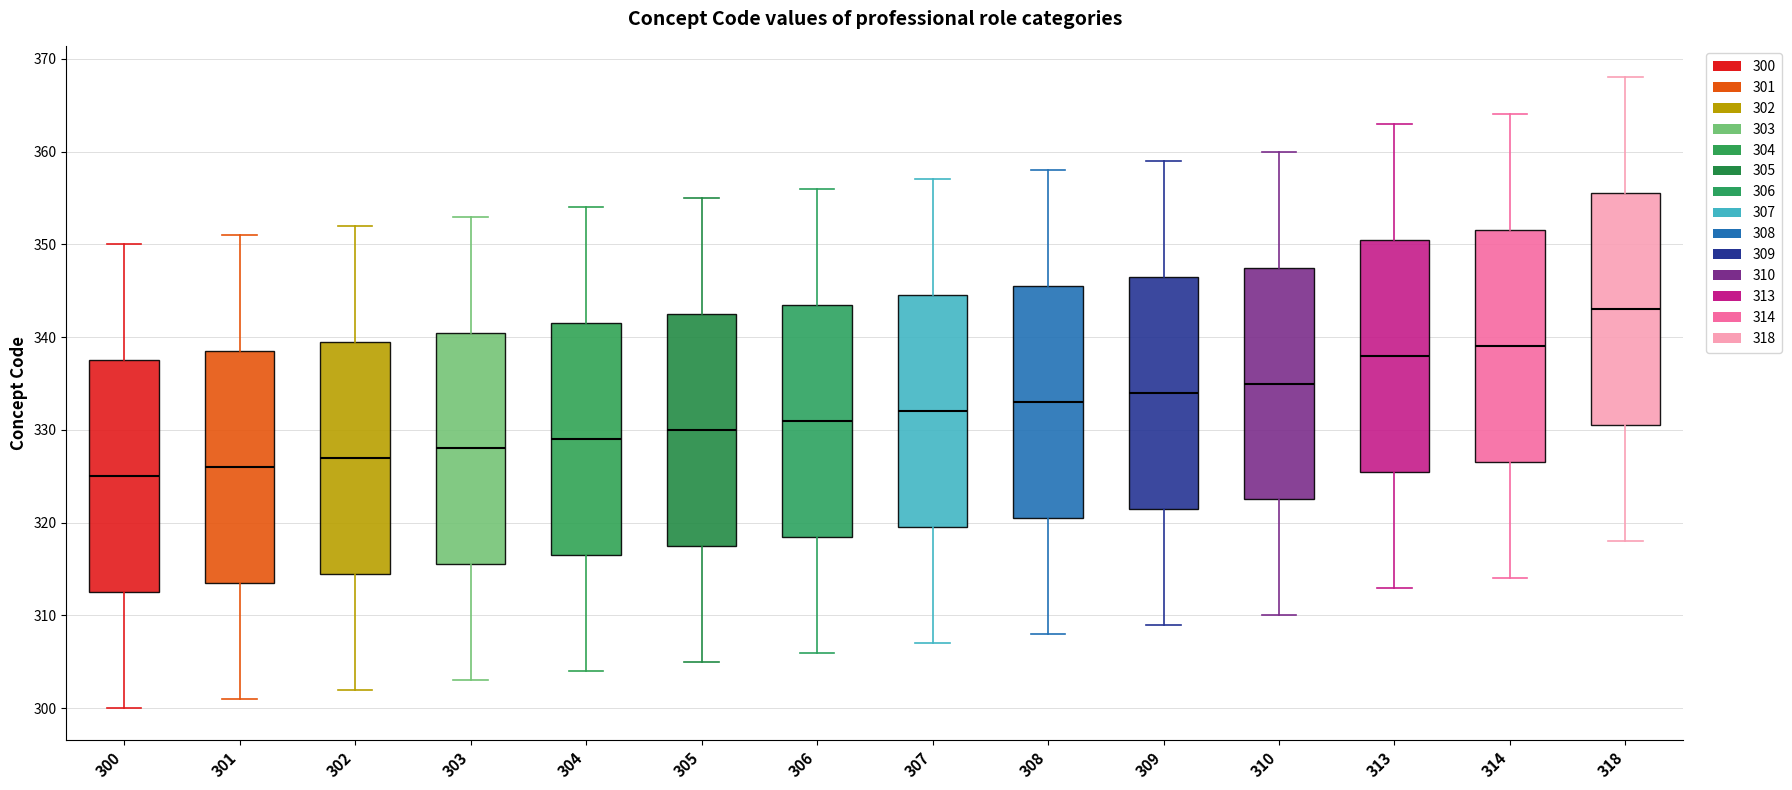

Reading left to right, read every box against the y-axis: the position of its median line, the range the box covers, and the ends of its whiskers. The values are not printed on the chart, so give them approximately, as read against the axis.

300: median 325, box 313 to 338, whiskers 300 to 350
301: median 326, box 314 to 339, whiskers 301 to 351
302: median 327, box 315 to 340, whiskers 302 to 352
303: median 328, box 316 to 341, whiskers 303 to 353
304: median 329, box 317 to 342, whiskers 304 to 354
305: median 330, box 318 to 343, whiskers 305 to 355
306: median 331, box 319 to 344, whiskers 306 to 356
307: median 332, box 320 to 345, whiskers 307 to 357
308: median 333, box 321 to 346, whiskers 308 to 358
309: median 334, box 322 to 347, whiskers 309 to 359
310: median 335, box 323 to 348, whiskers 310 to 360
313: median 338, box 326 to 351, whiskers 313 to 363
314: median 339, box 327 to 352, whiskers 314 to 364
318: median 343, box 331 to 356, whiskers 318 to 368